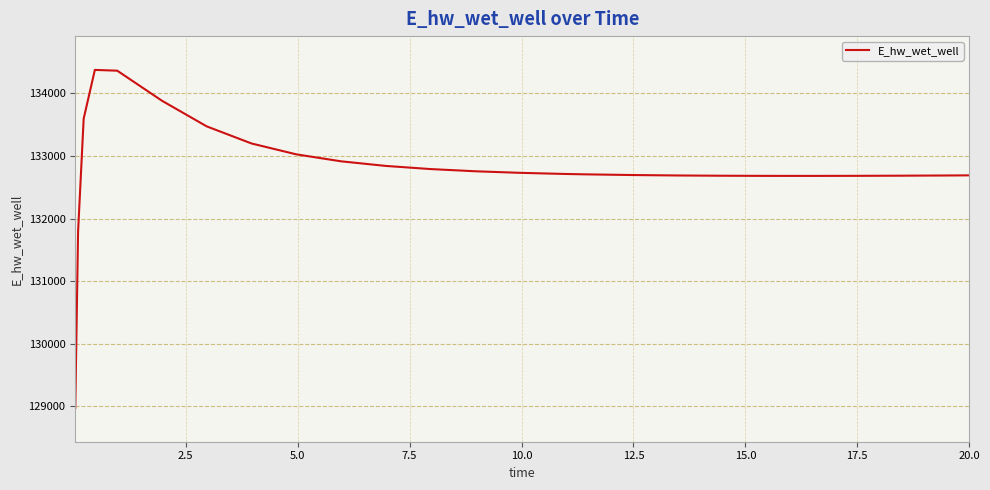

What is the minimum value shown in the chart?

128975.4